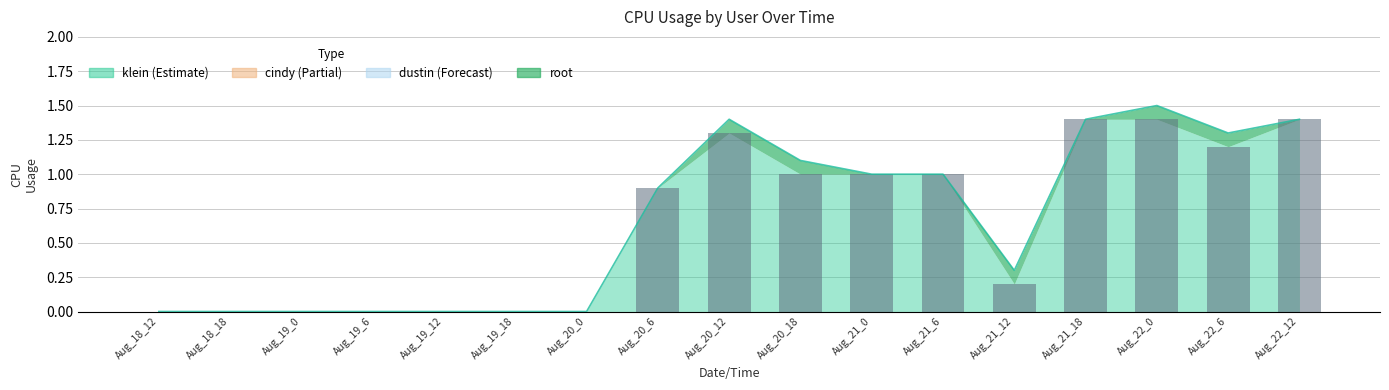

Are the bars horizontal?

No